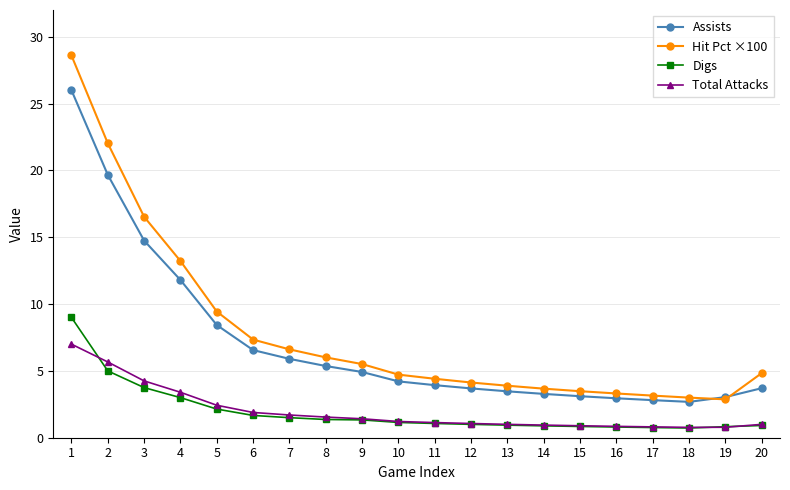

Which series changed the most between 1 and 8?

Hit Pct ×100